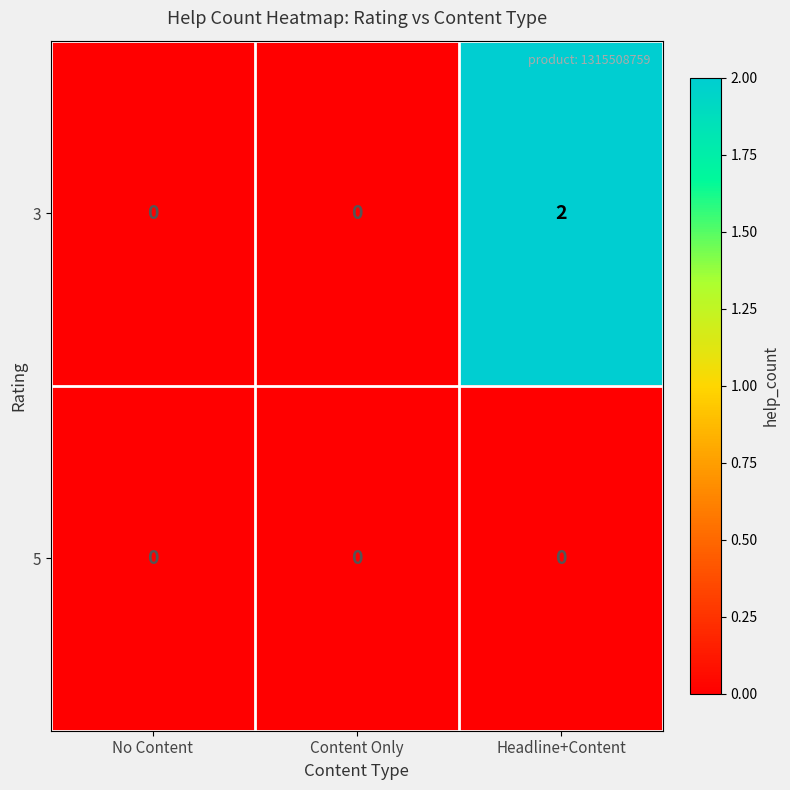

True or false: 3 has a value of 0 at No Content.

True